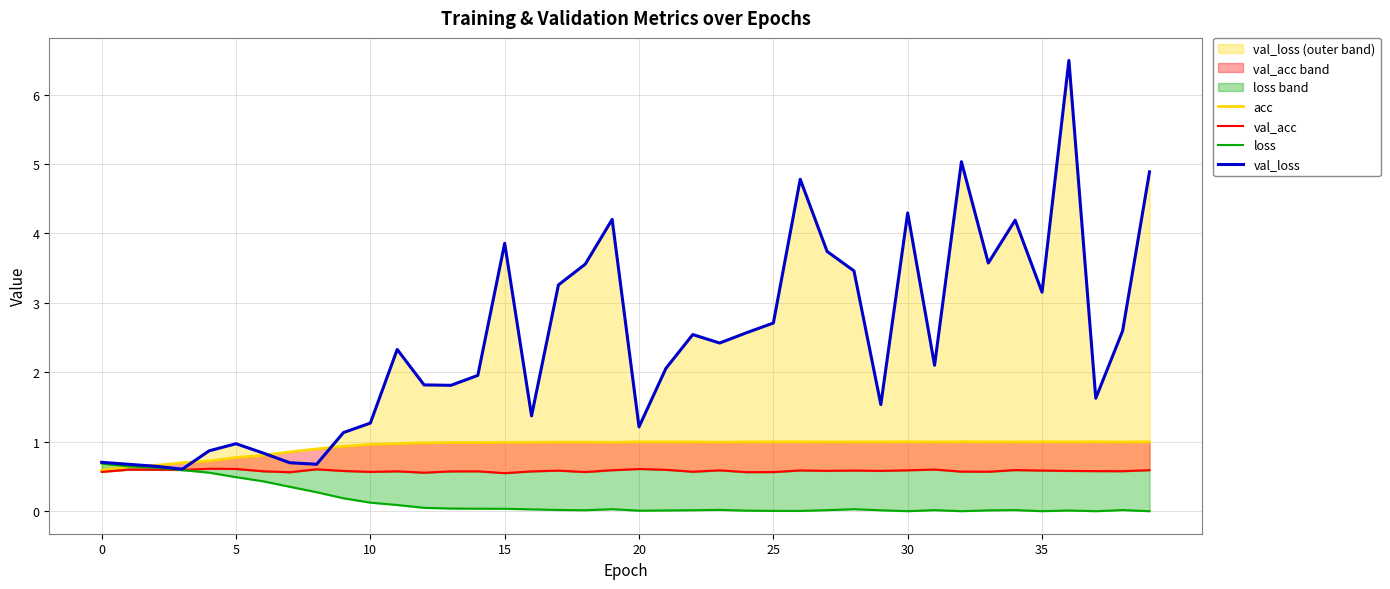

Rank the series by their average value, from highest to lowest.

val_loss, acc, val_acc, loss